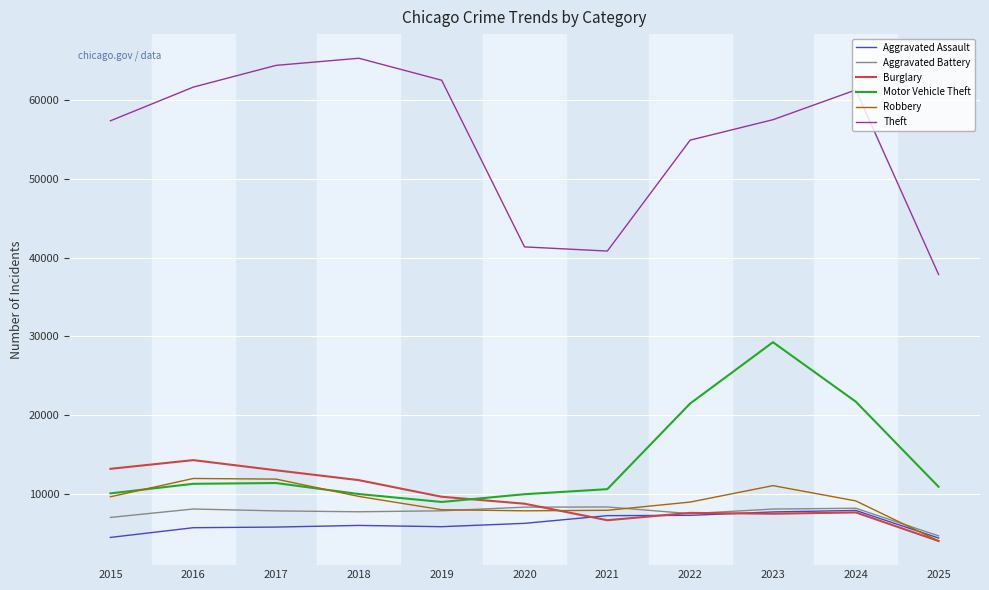

What is the difference between the maximum and second lowest values in the Aggravated Assault series?

3425